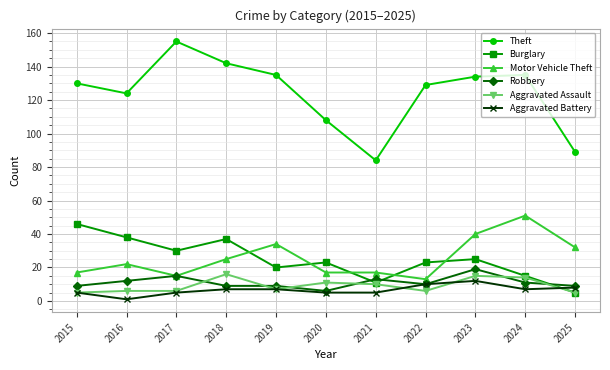

Reading right to left, extract all data points from this chart.

Theft: 89	135	134	129	84	108	135	142	155	124	130
Burglary: 5	15	25	23	11	23	20	37	30	38	46
Motor Vehicle Theft: 32	51	40	13	17	17	34	25	15	22	17
Robbery: 9	11	19	10	13	6	9	9	15	12	9
Aggravated Assault: 5	14	15	6	10	11	7	16	6	6	5
Aggravated Battery: 8	7	12	10	5	5	7	7	5	1	5